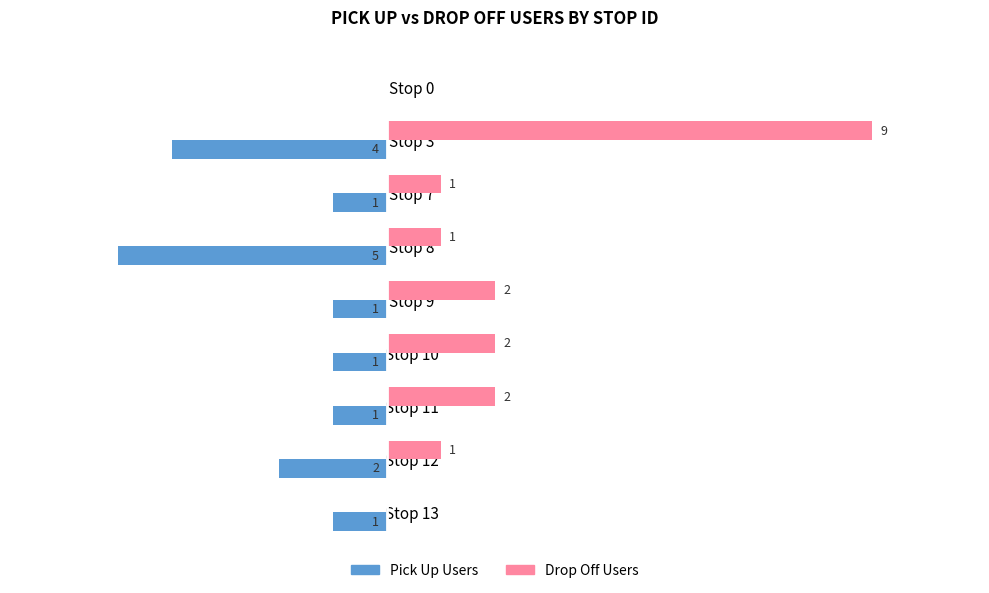

Which series has the largest total across all categories?

Drop Off Users